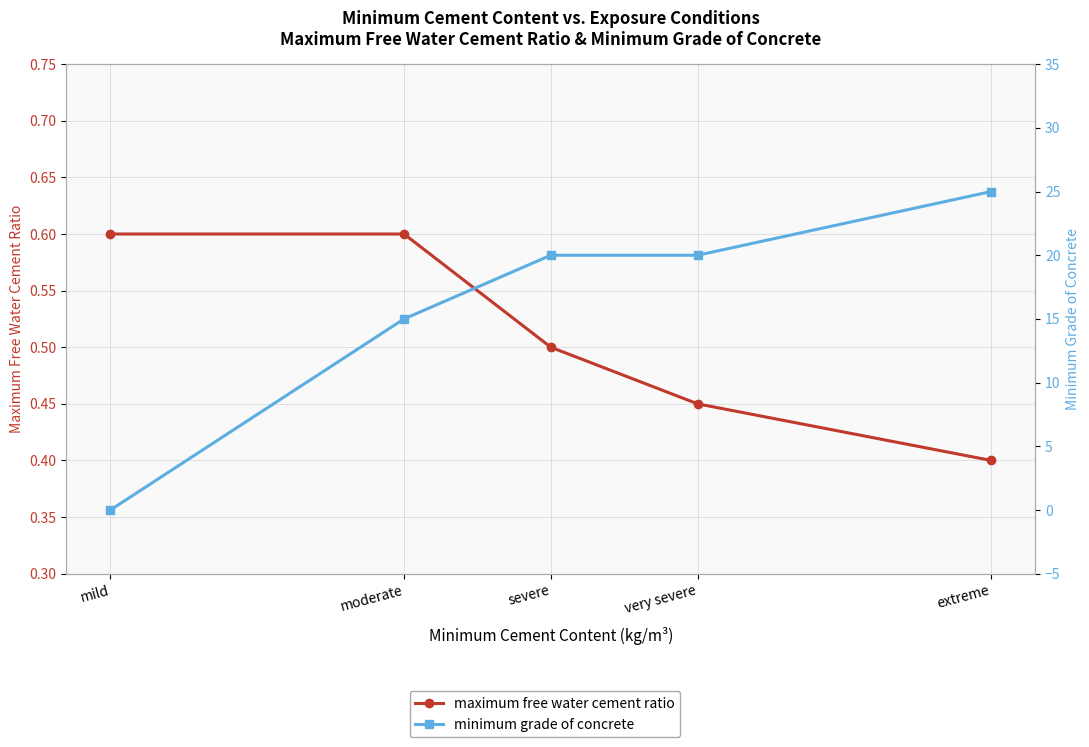

What is the maximum value shown in the chart?

25.0